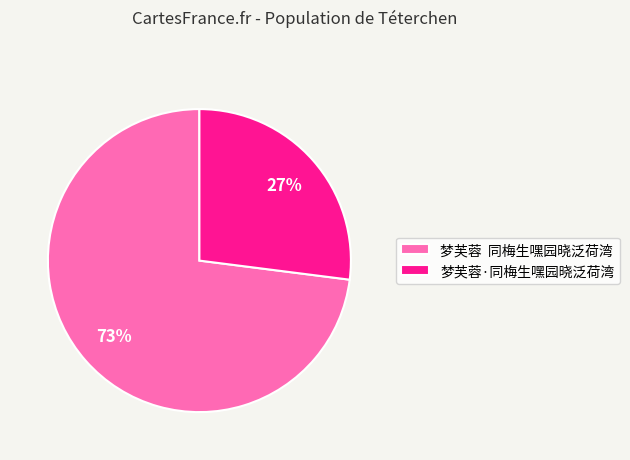

The 梦芙蓉·同梅生嘿园晓泛荷湾 slice represents 27% of the pie. True or false?

True